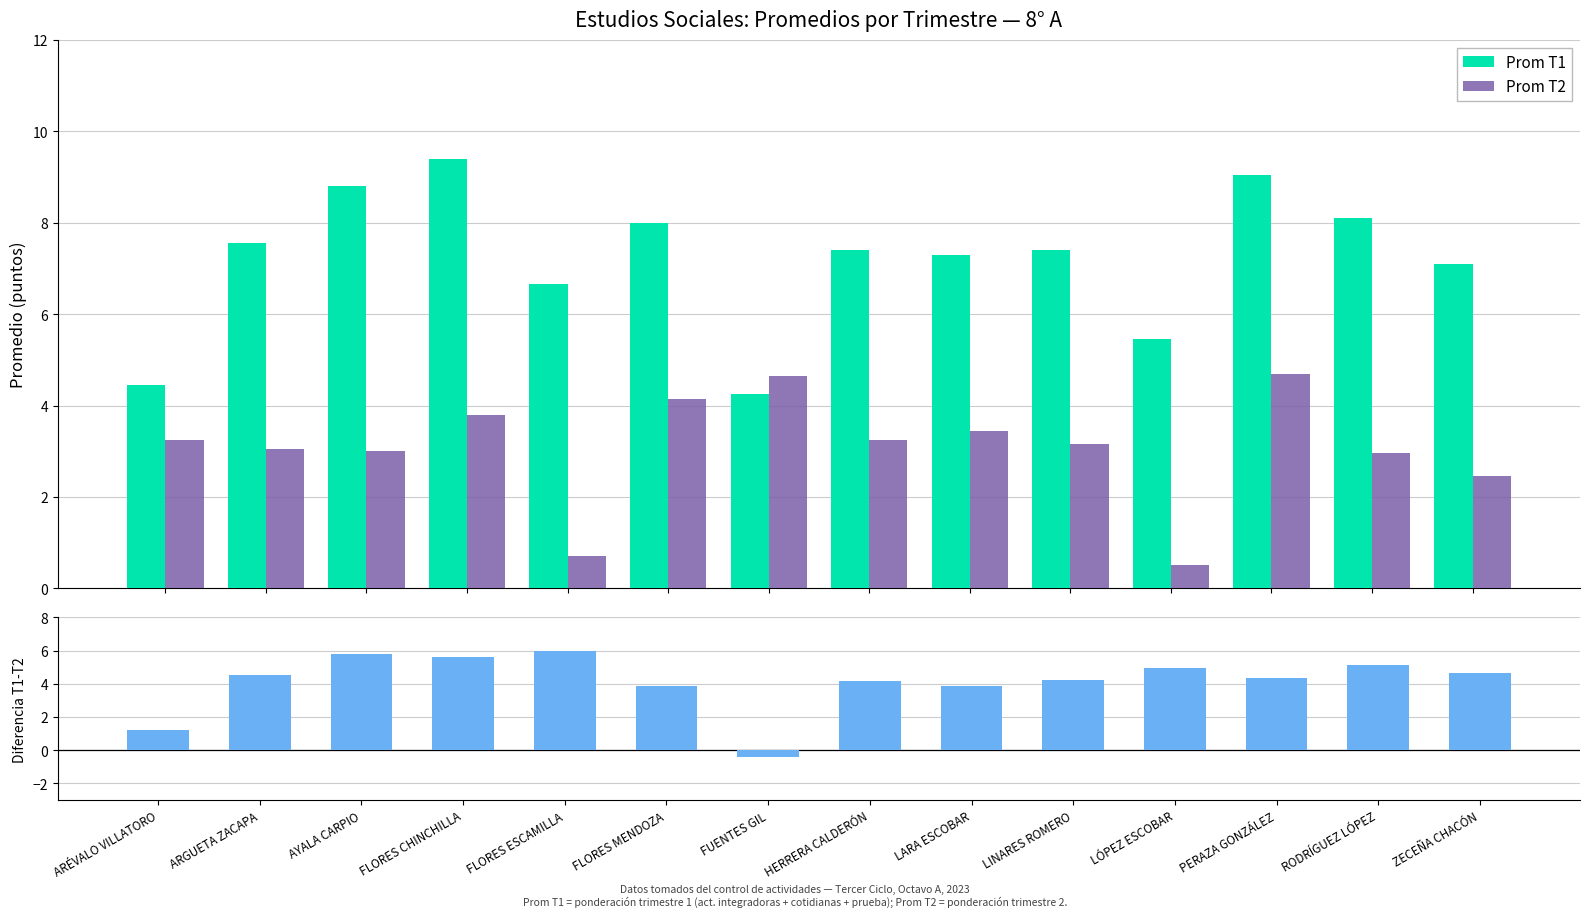

The Prom T2 series shows 4.1 at ARGUETA ZACAPA. True or false?

False